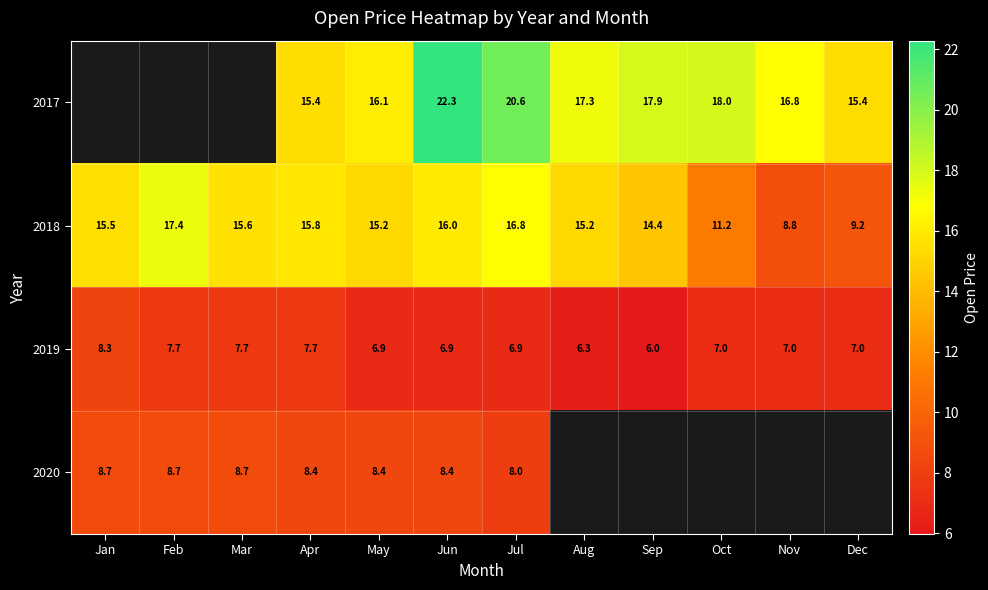

The value of 2019 at Dec is 2.9. True or false?

False